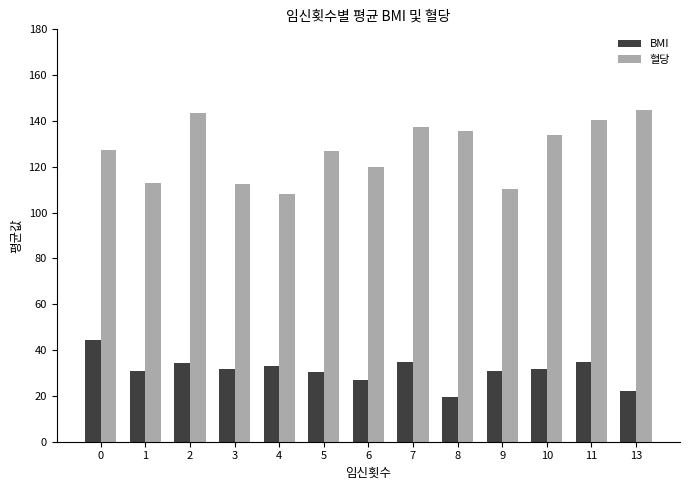

What is the spread (max minus min) of values at 8?

116.1